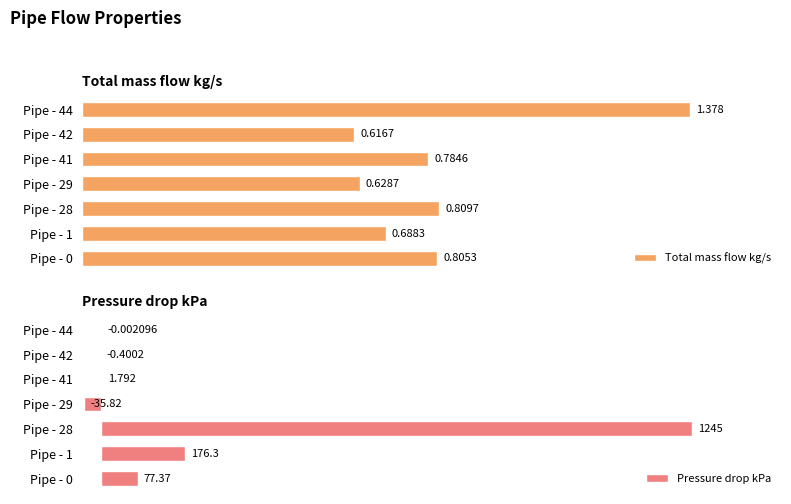

The Pressure drop kPa series shows -19.0 at Pipe - 29. True or false?

False